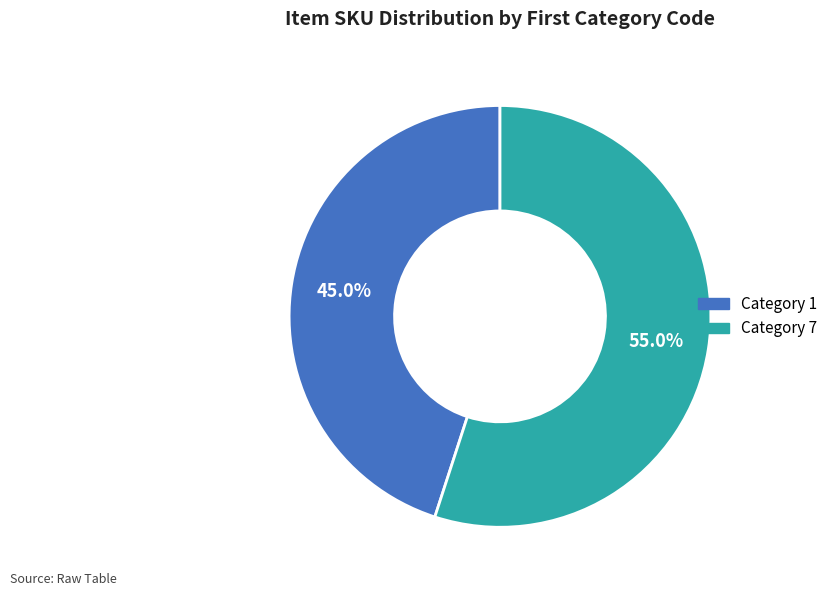

Is there any slice that represents more than half of the pie?

Yes